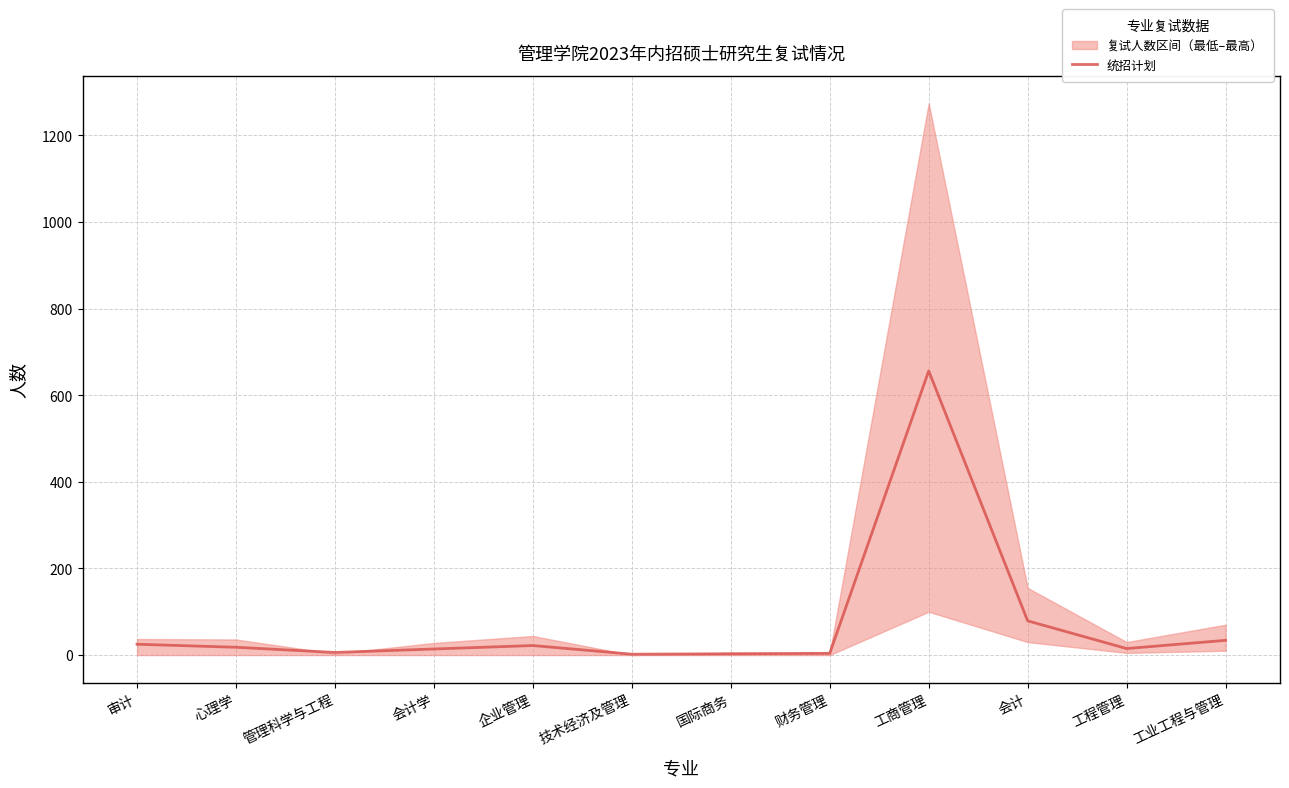

The value at 管理科学与工程 is 6. True or false?

True